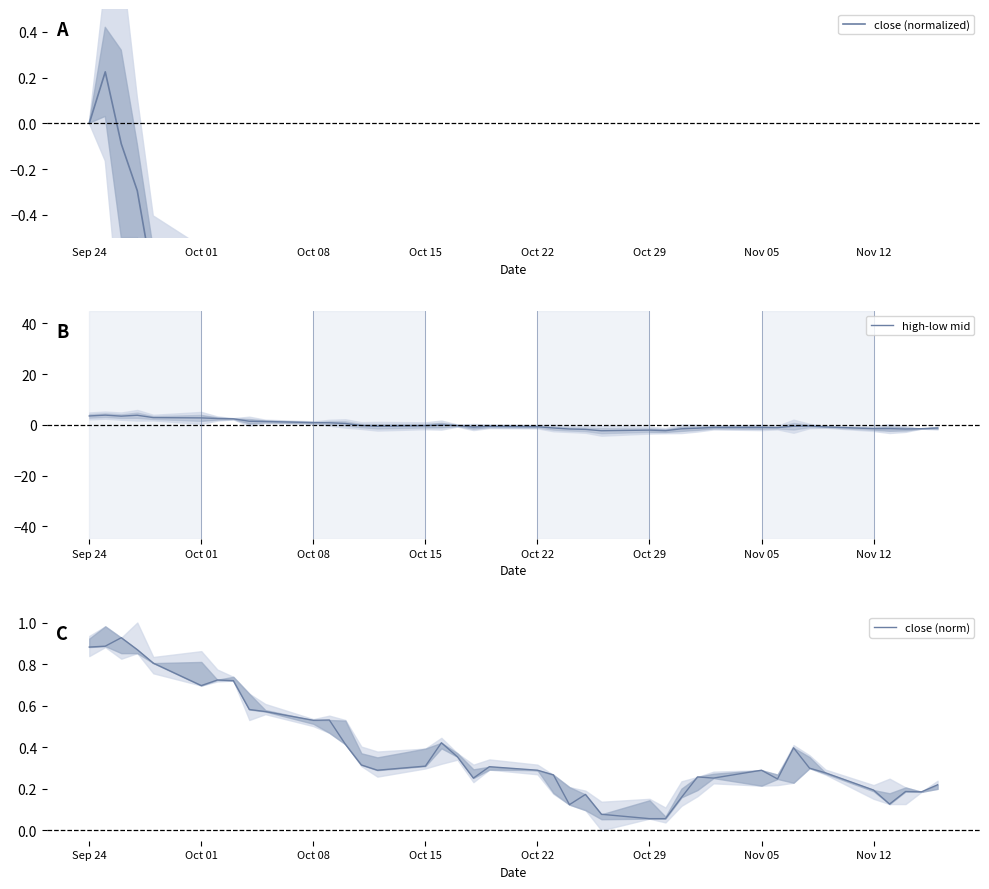

What is the maximum value for high-low mid?

3.8